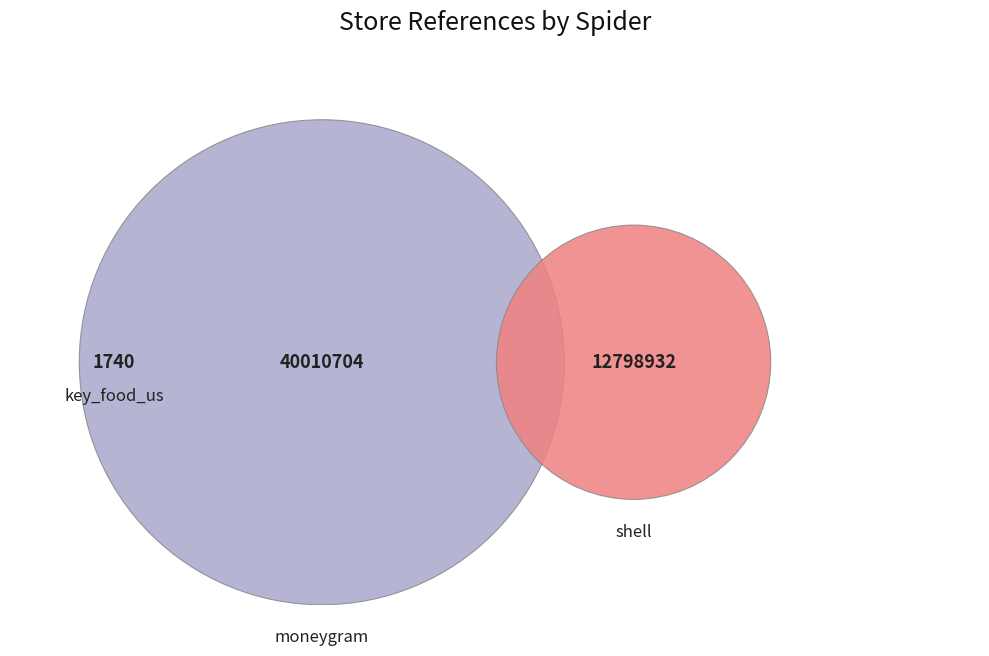

Do shell and moneygram together represent more than half of the pie?

Yes